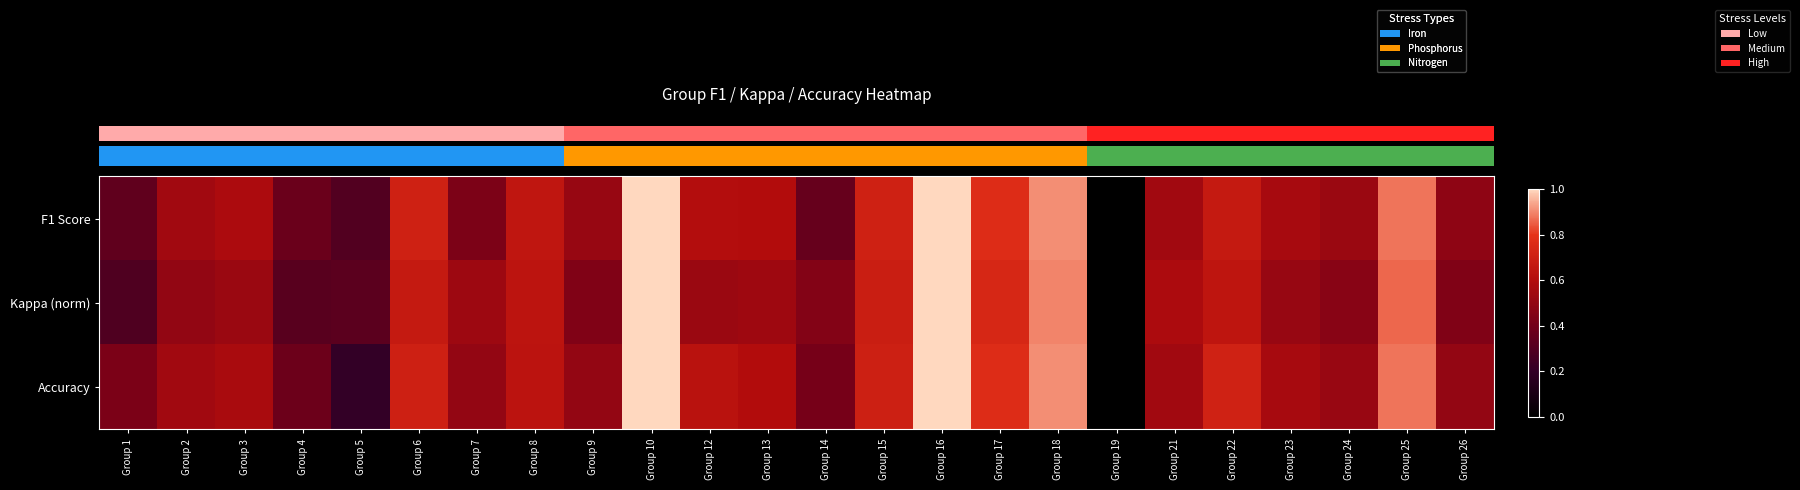

At which category does the chart reach its minimum across all series?

Group 19